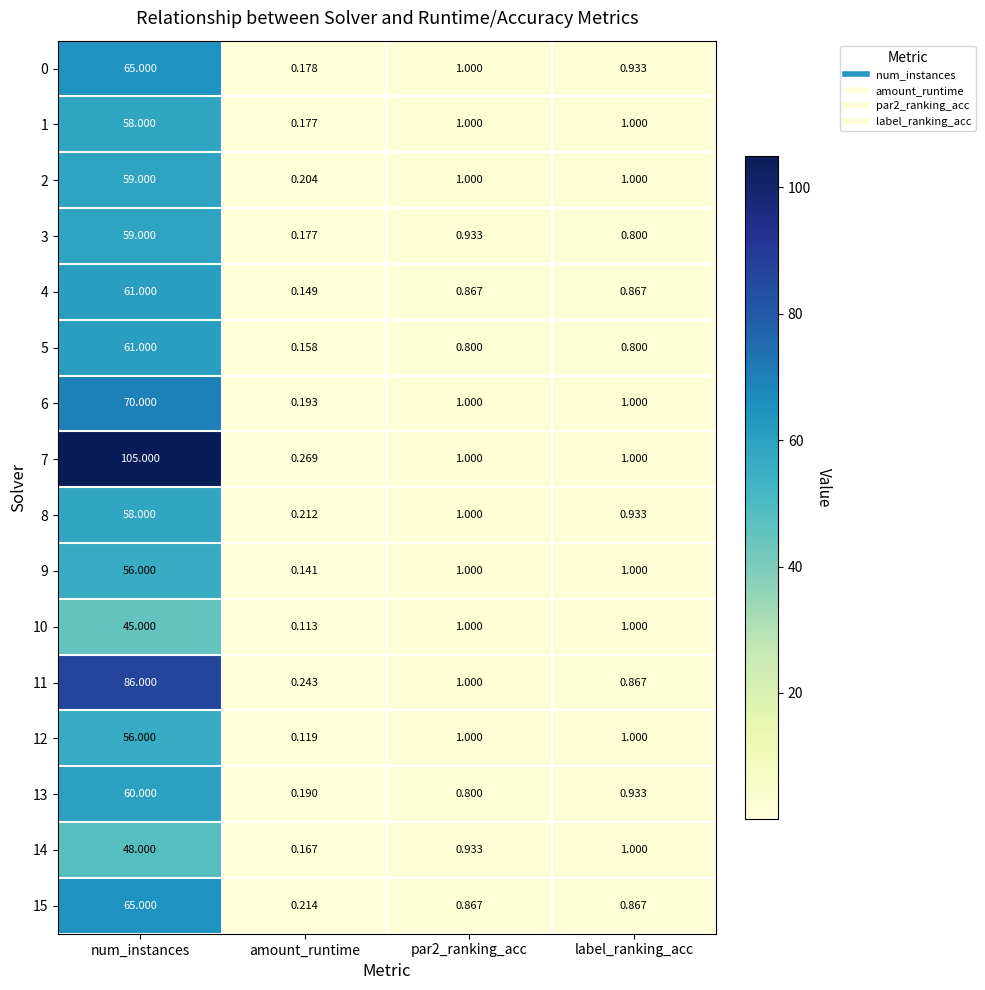

Which series has the largest total across all categories?

7